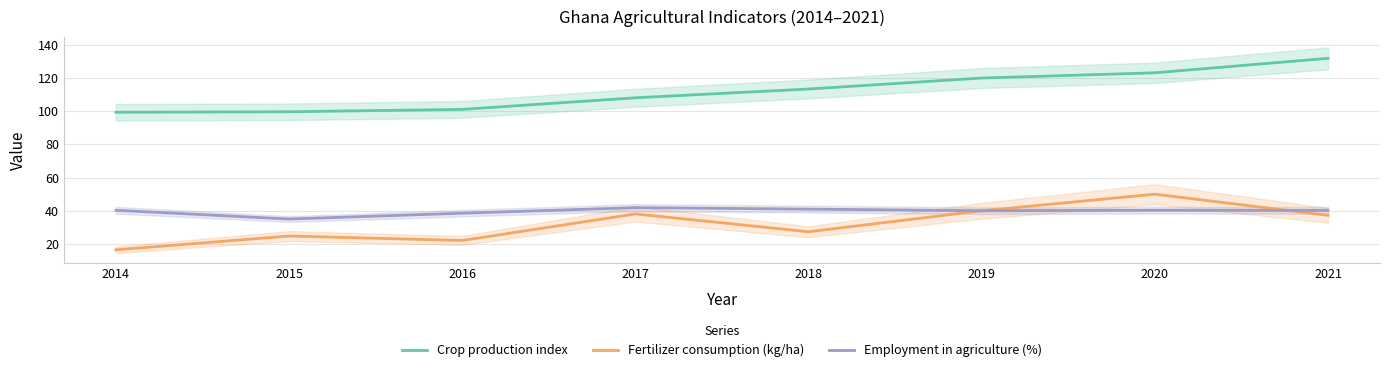

True or false: Employment in agriculture (%) has more than 1 points higher than both neighbors.

True